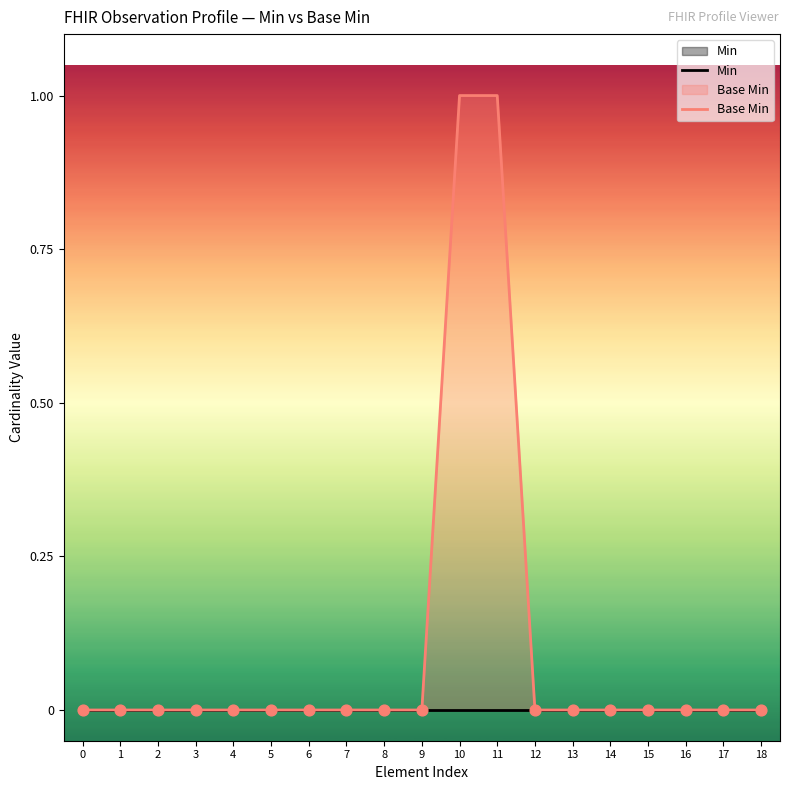

What are all the series names shown in the legend?

Min, Base Min